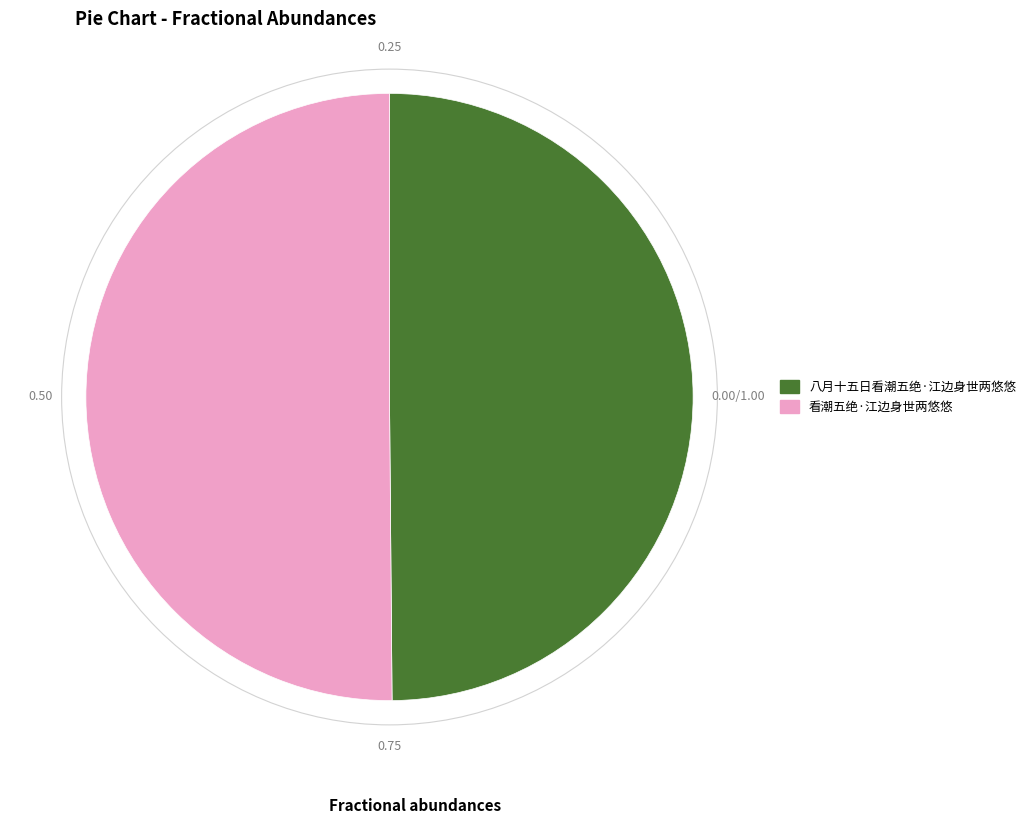

Is it true that 看潮五绝·江边身世两悠悠 is 36% of the pie?

False